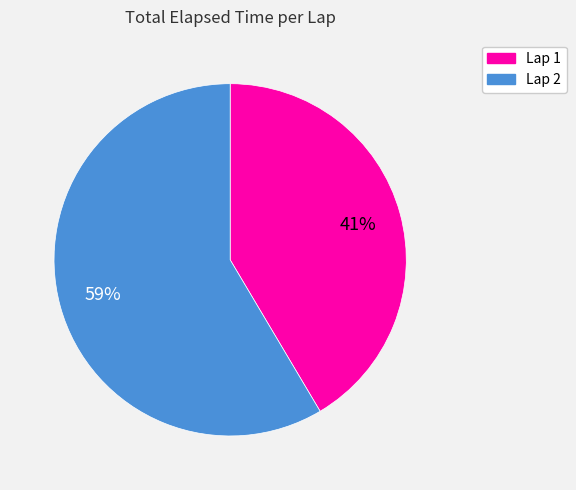

Which category accounts for the majority?

Lap 2